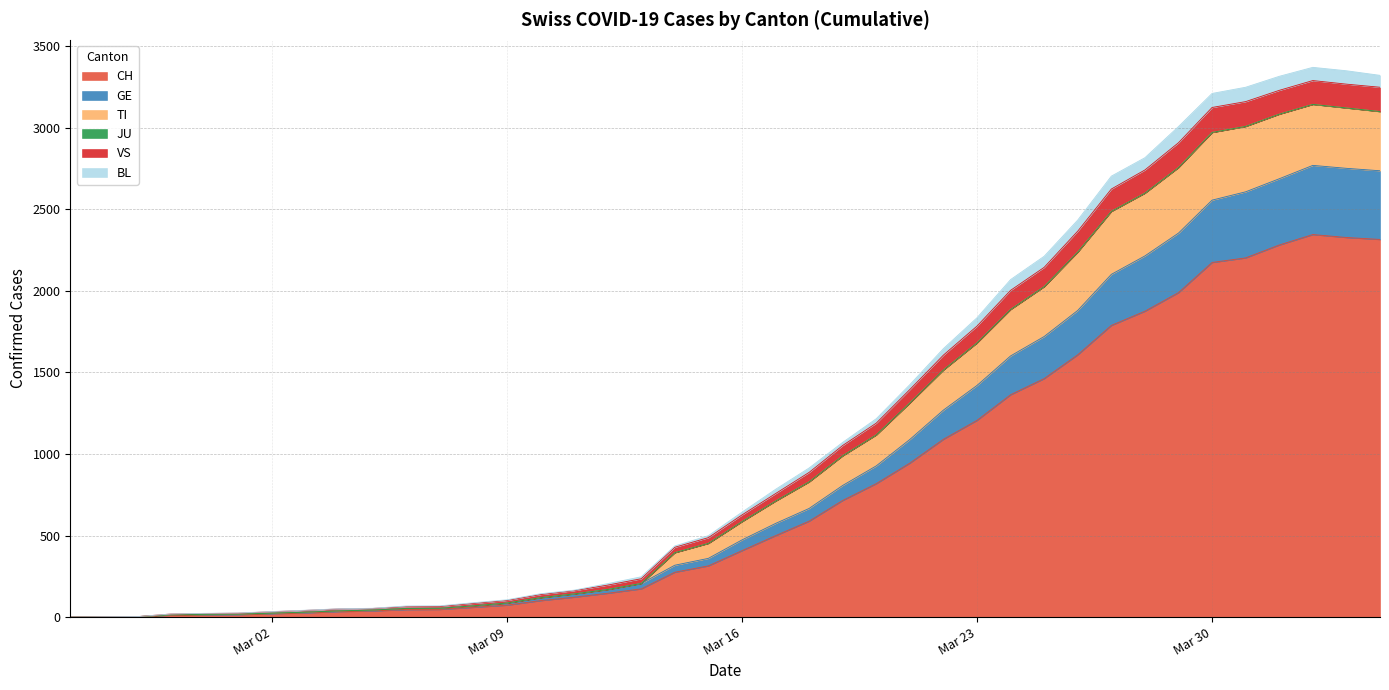

How many lines are shown in the chart?

6